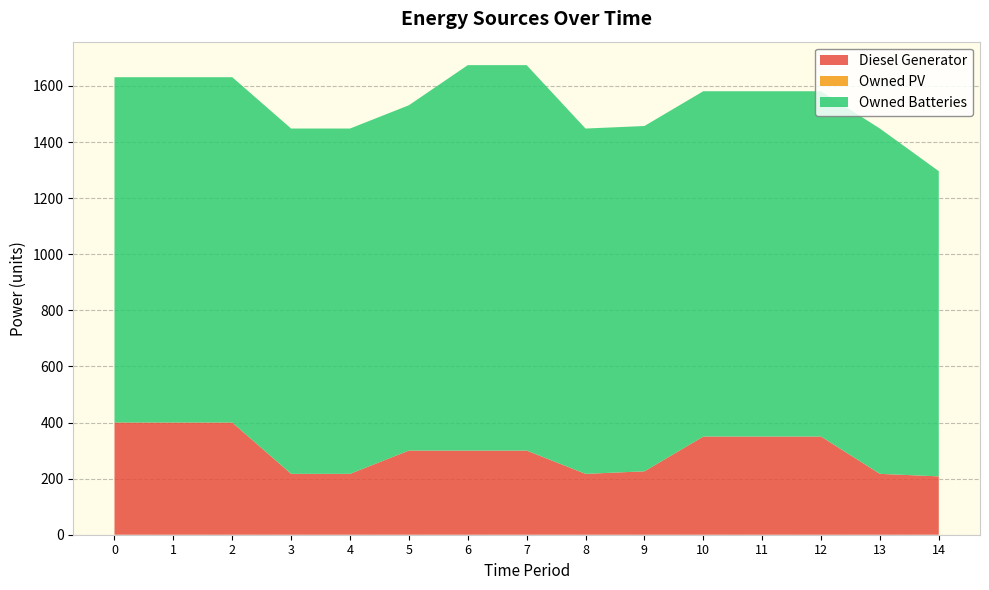

Reading left to right, extract all data points from this chart.

Diesel Generator: 0=400	1=400	2=400	3=217	4=217	5=300	6=300	7=300	8=217	9=226	10=350	11=350	12=350	13=217	14=208
Owned PV: 0=0	1=0	2=0	3=0	4=0	5=0	6=0	7=0	8=0	9=0	10=0	11=0	12=0	13=0	14=0
Owned Batteries: 0=1231	1=1231	2=1231	3=1231	4=1231	5=1231	6=1374	7=1374	8=1231	9=1231	10=1231	11=1231	12=1231	13=1231	14=1088